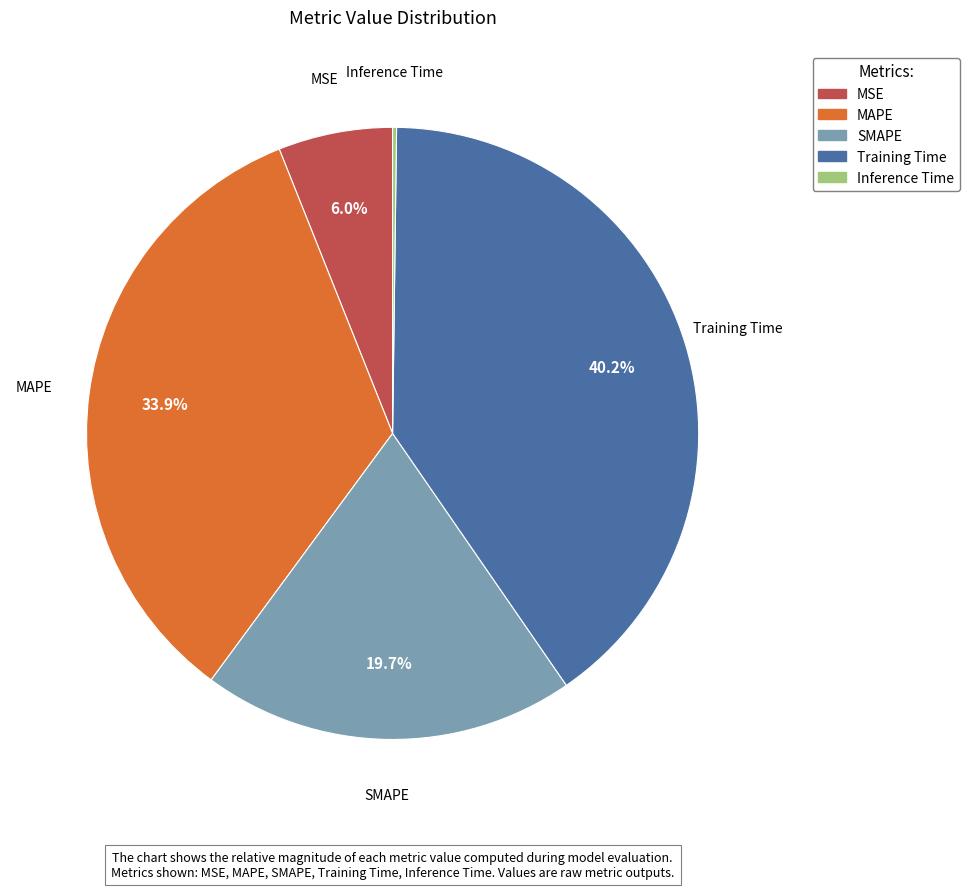

To the nearest percent, what is the average slice percentage?

20%